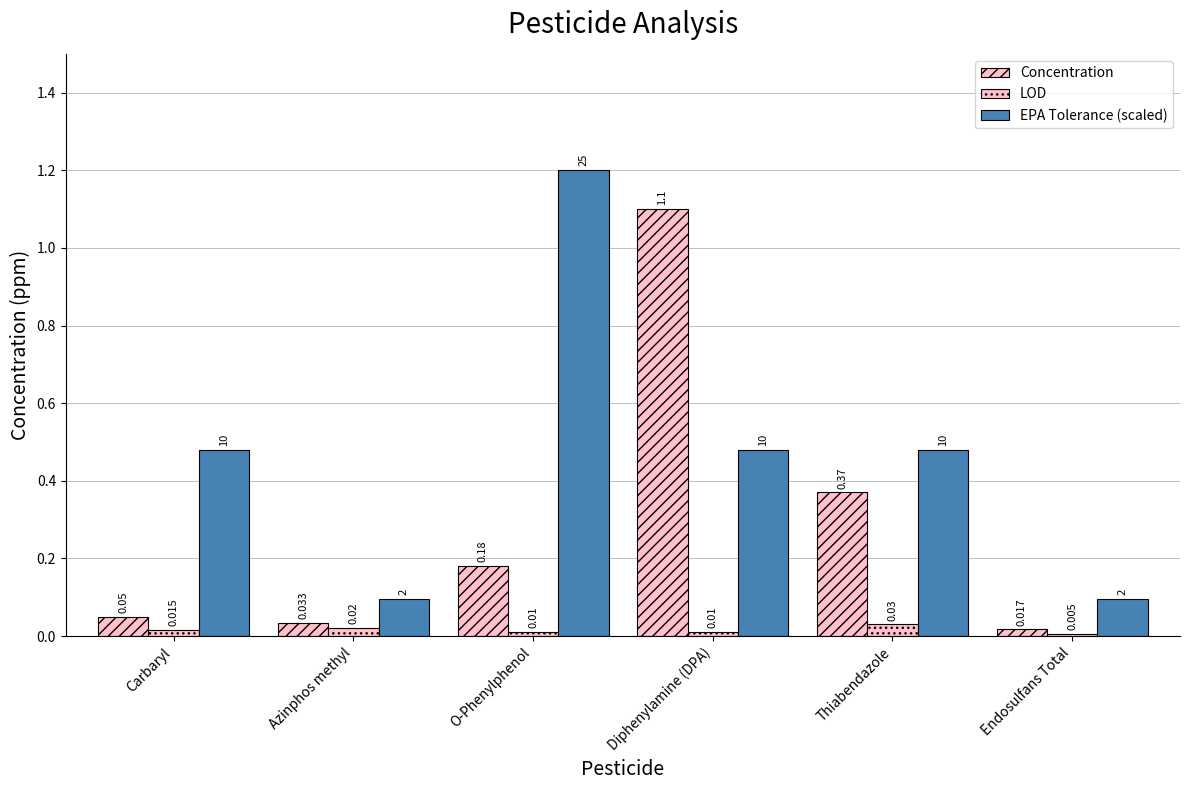

Are the bars grouped side by side (vs. stacked)?

Yes